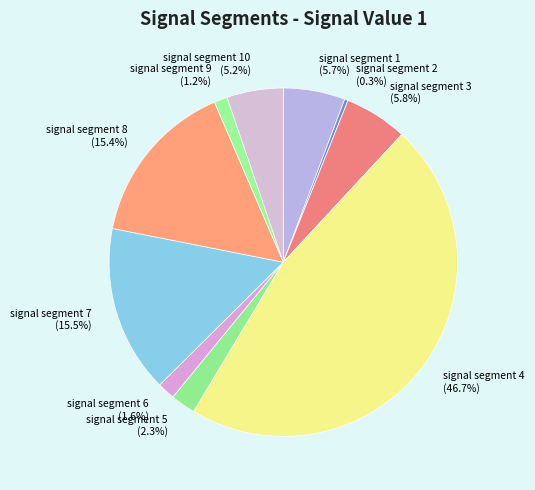

To the nearest percent, what is the average slice percentage?

10%